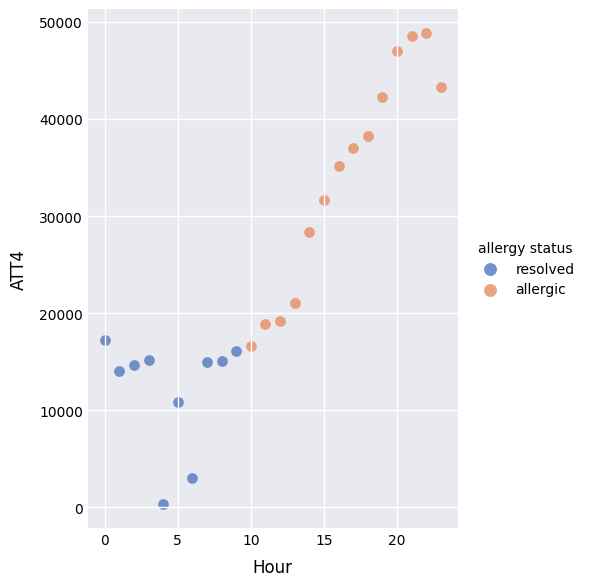

Which series has the largest Y range (max minus min)?

allergic